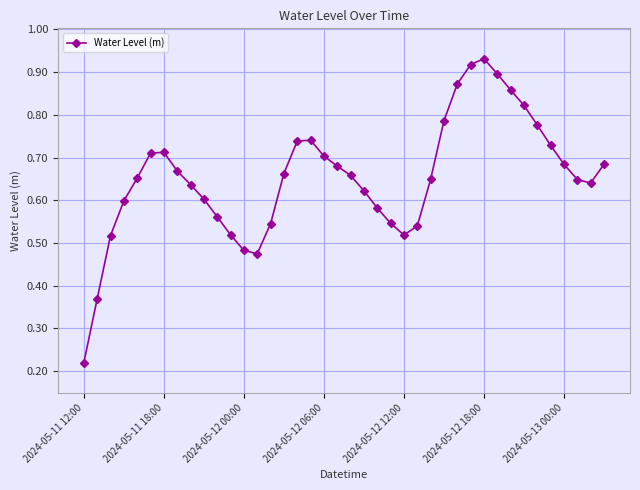

How many interior local peaks (higher than both neighbors) does the data have?

3